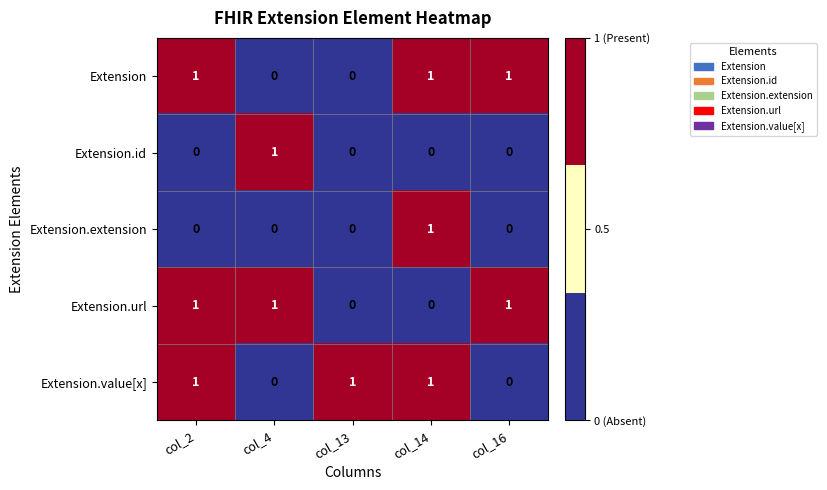

True or false: Extension has a value of 1 at col_14.

True